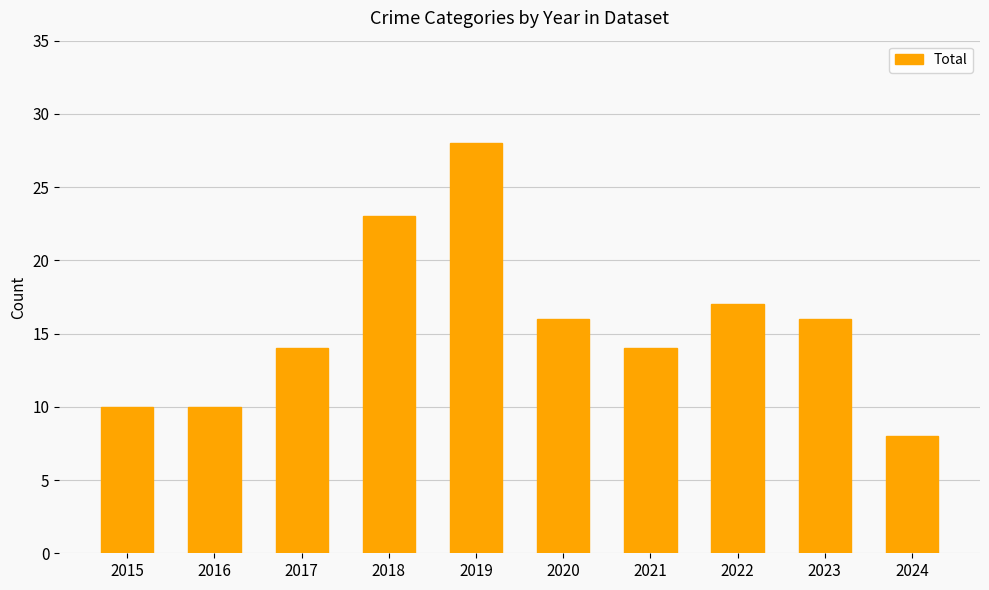

How many data points are less than 16?

5